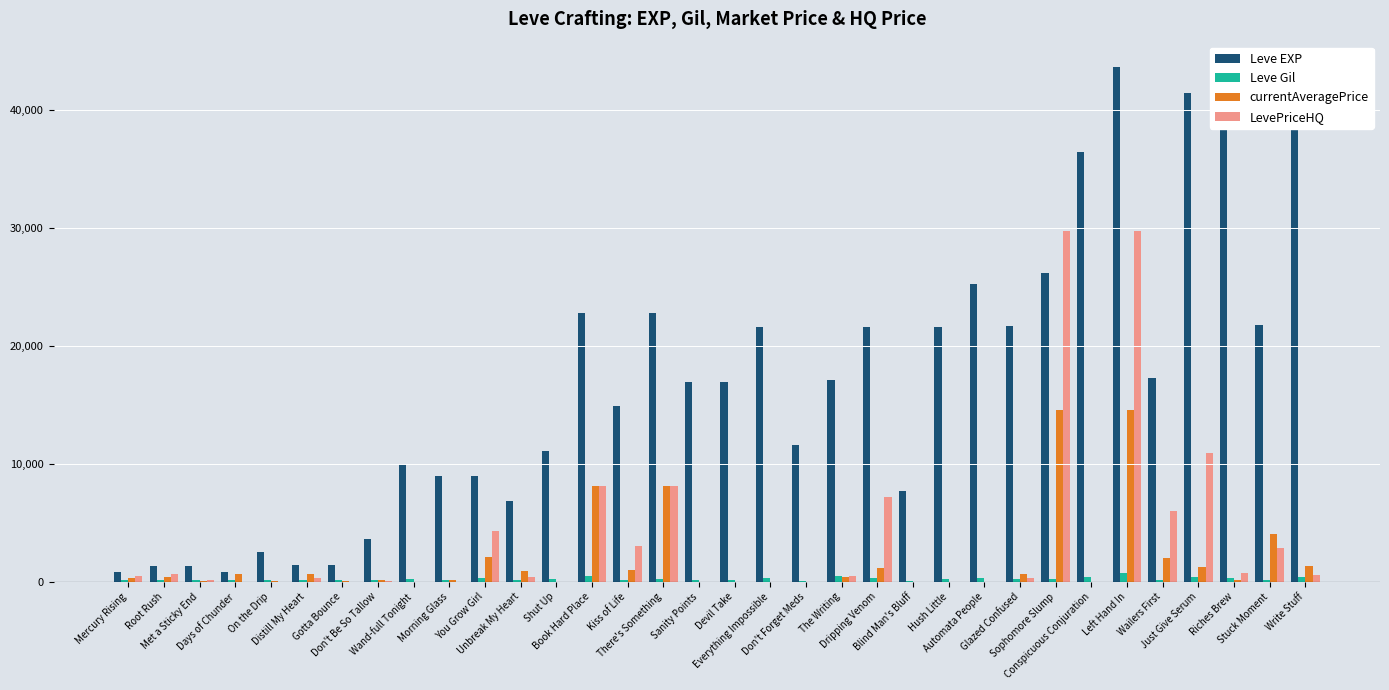

Does the chart contain stacked bars?

No